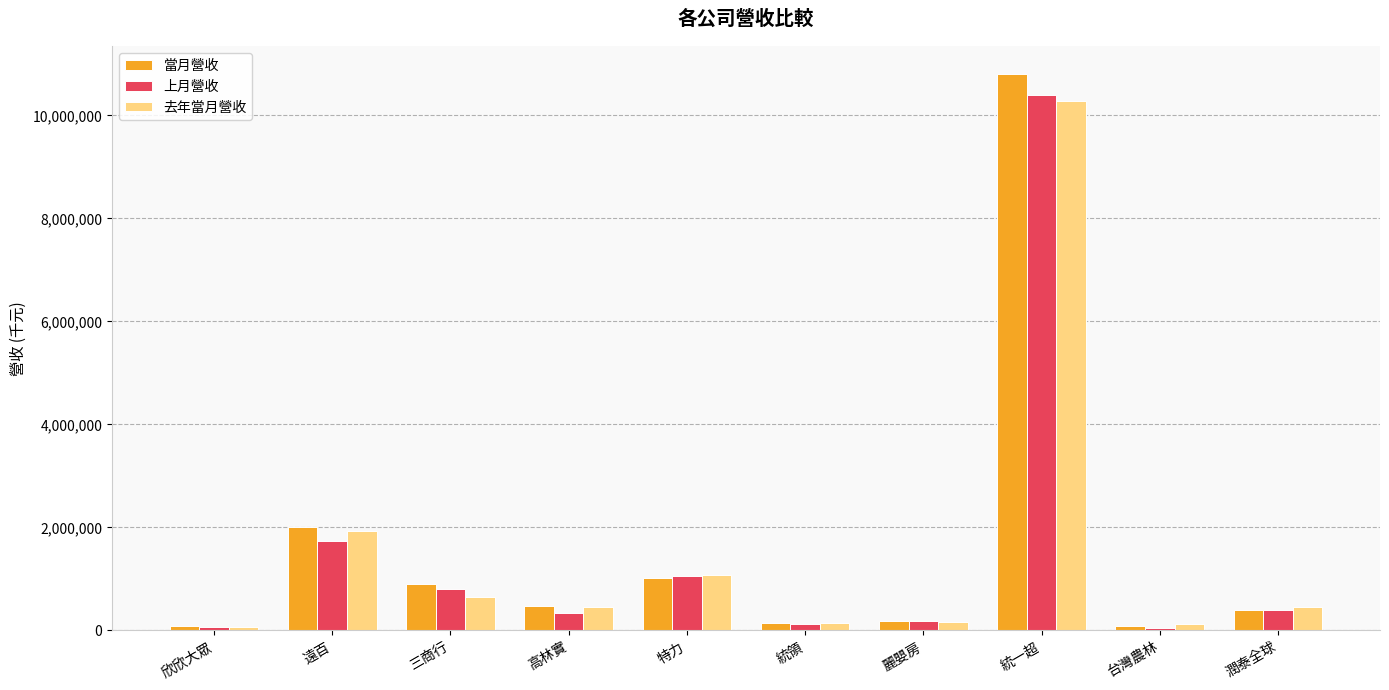

Is it true that 上月營收 equals 175033 at 麗嬰房?

True